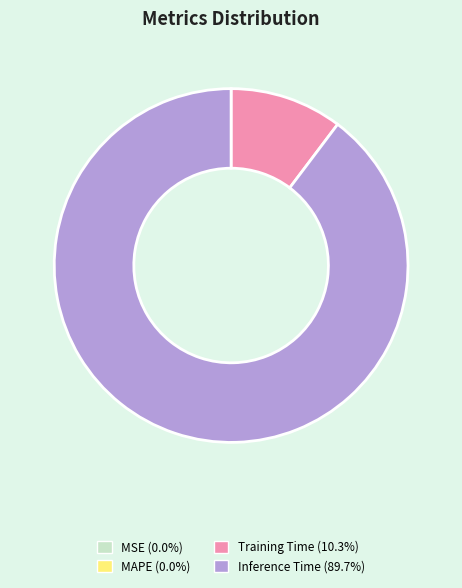

Is there a majority slice in this chart?

Yes